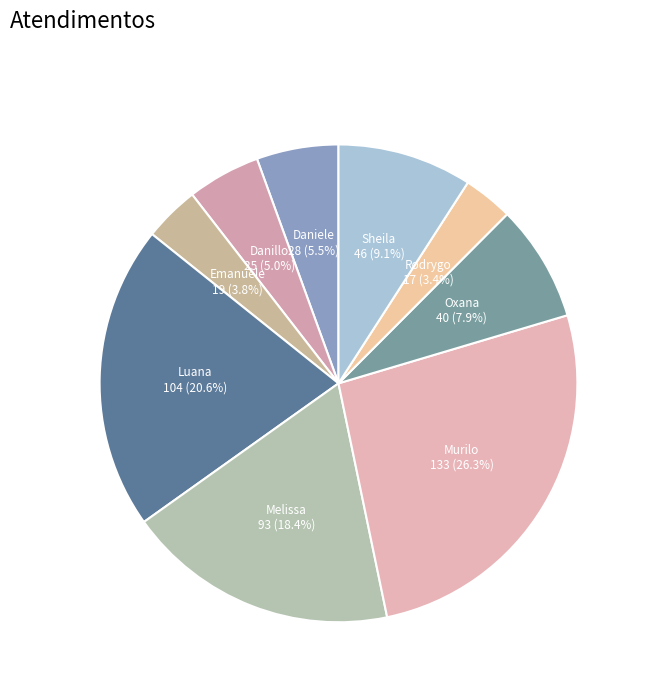

Count the number of slices in the pie.

9